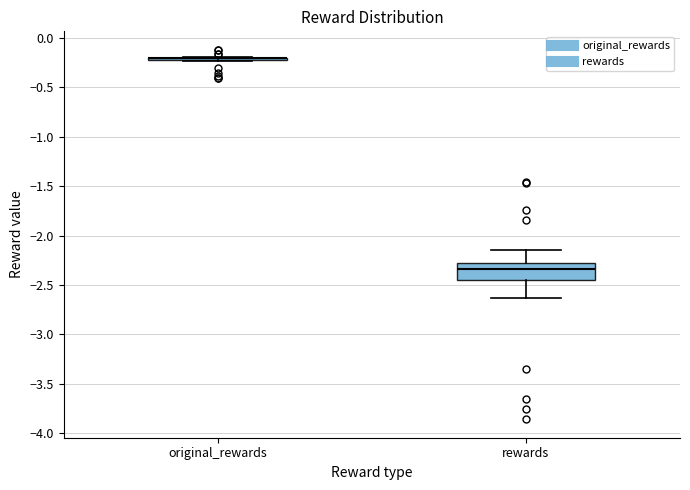

Reading left to right, read every box against the y-axis: the position of its median line, the range the box covers, and the ends of its whiskers. The values are not printed on the chart, so give them approximately, as read against the axis.

original_rewards: box collapsed to a line at -0.20, whiskers -0.25 to -0.20
rewards: median -2.35, box -2.45 to -2.30, whiskers -2.65 to -2.15